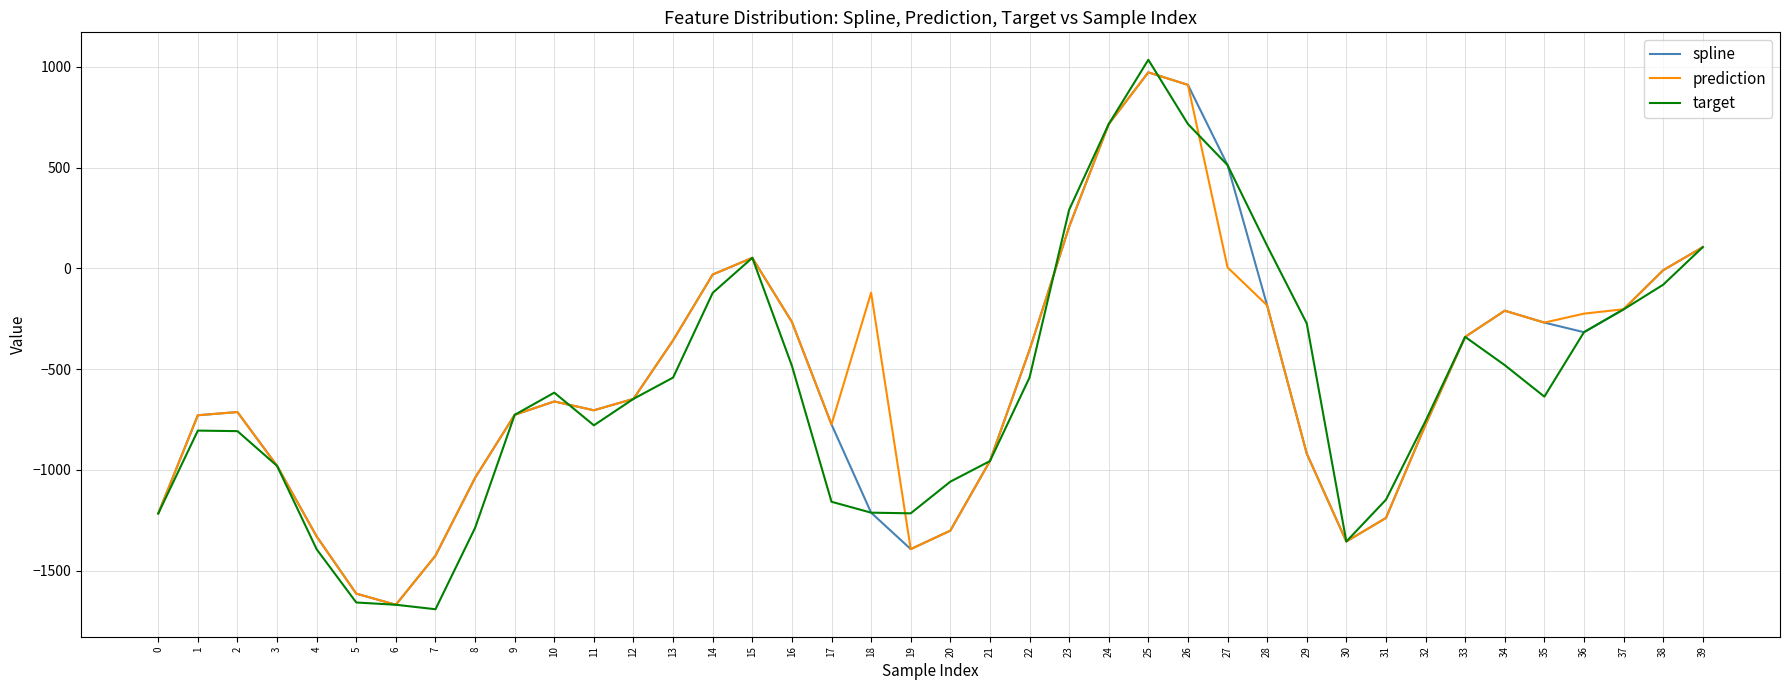

What is the difference between the second highest and minimum values in the target series?

2407.6